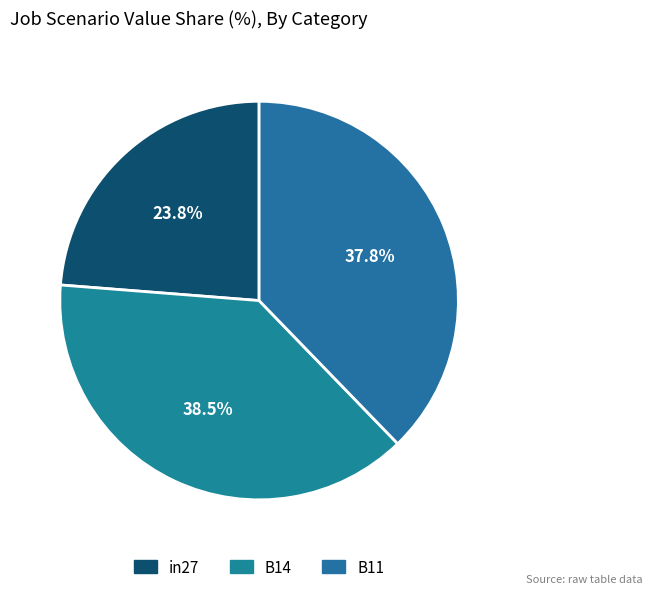

To the nearest percent, what portion does B14 represent?

38%